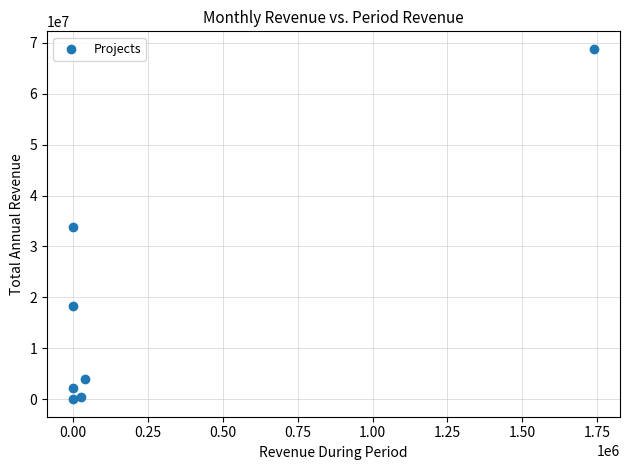

What is the average X value?

258075